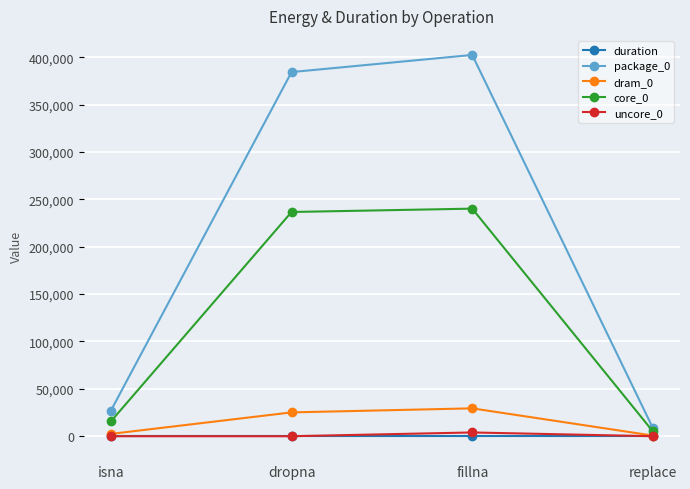

What is the maximum value for core_0?

240234.0